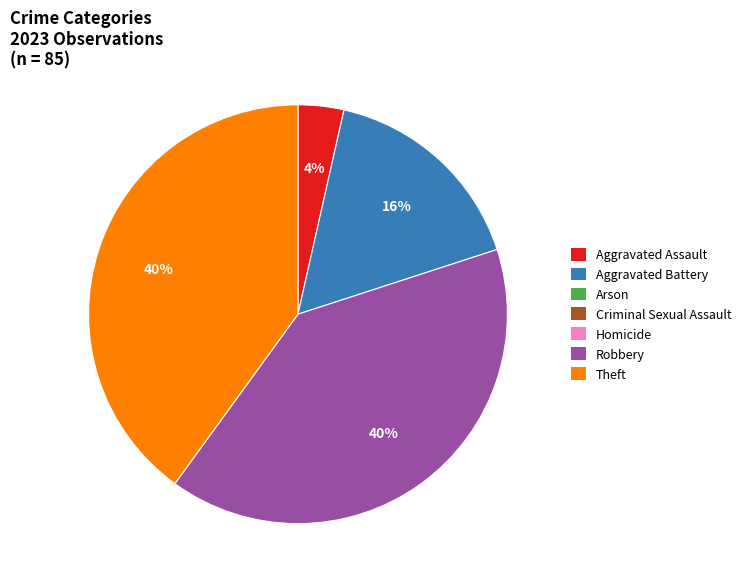

To the nearest percent, what is the difference between the largest and smallest slice percentages?

36%